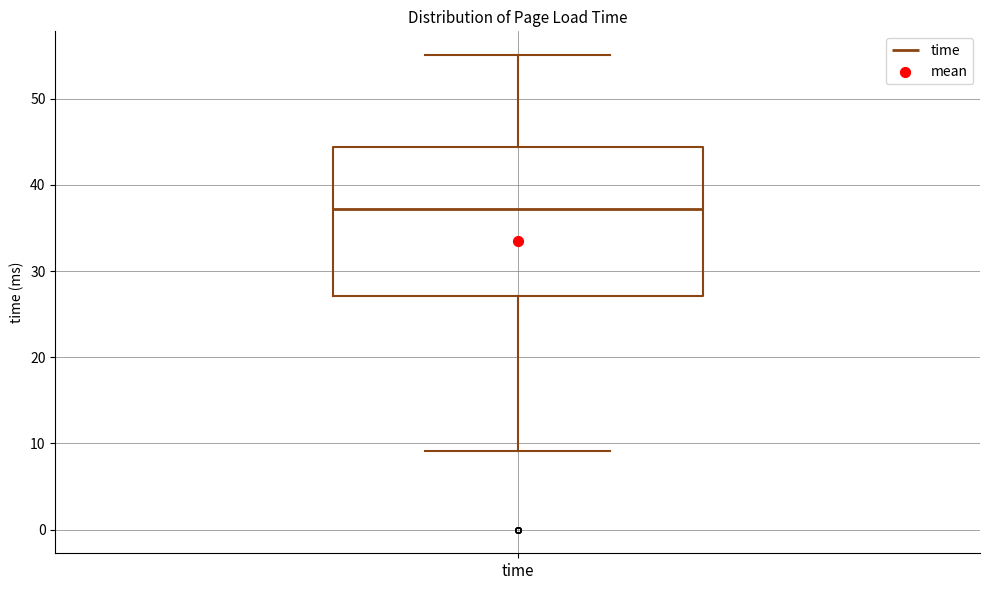

Where is the upper edge of the box for time on the y-axis? The values are not printed on the chart, so give them approximately, as read against the axis.

44